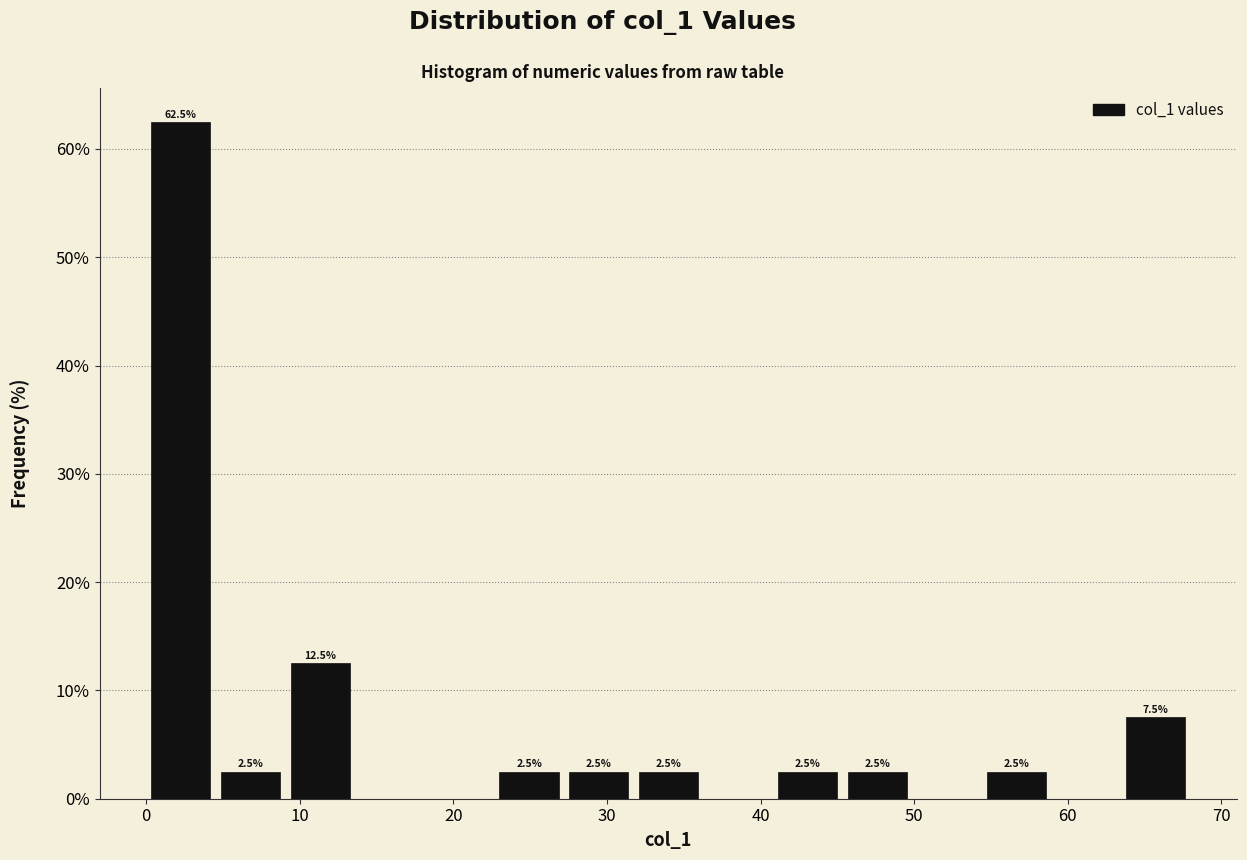

Which range on the x-axis has the tallest bar?

0 to 5